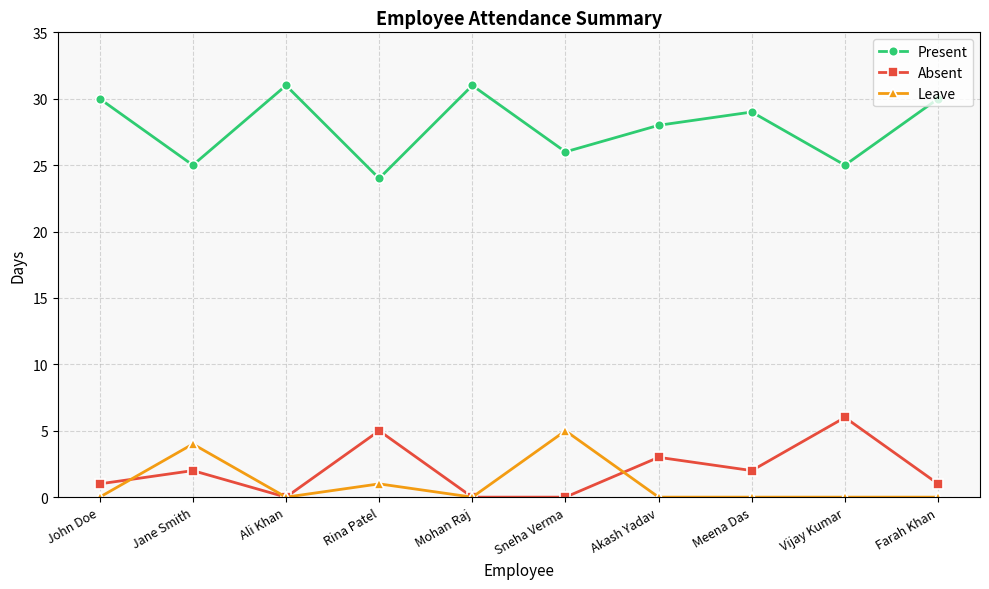

How many interior local peaks does the Present series have?

3